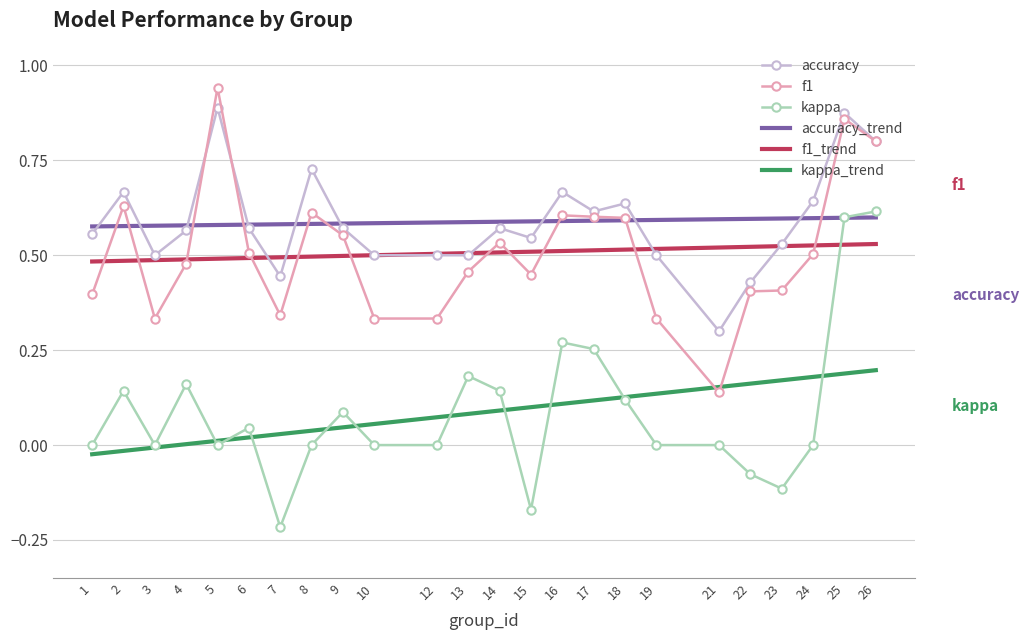

Which series has the largest range (max minus min)?

kappa